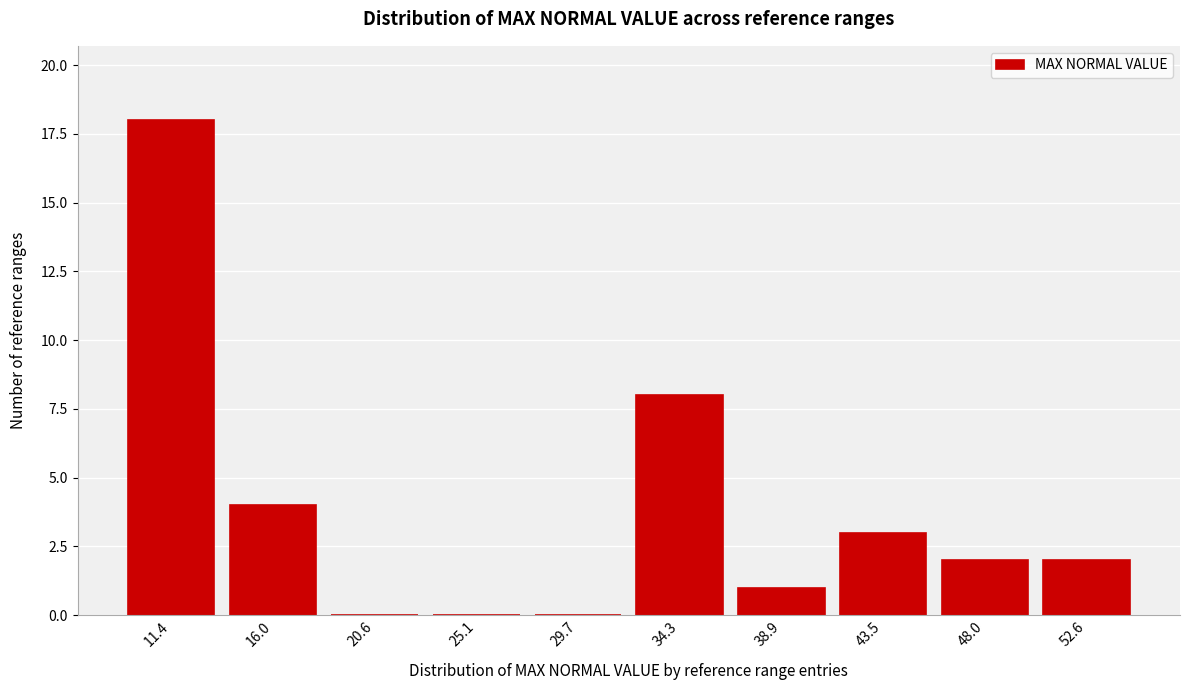

Reading left to right, what are all the values shown in this chart?

11.4=18	16.0=4	20.6=0	25.1=0	29.7=0	34.3=8	38.9=1	43.5=3	48.0=2	52.6=2